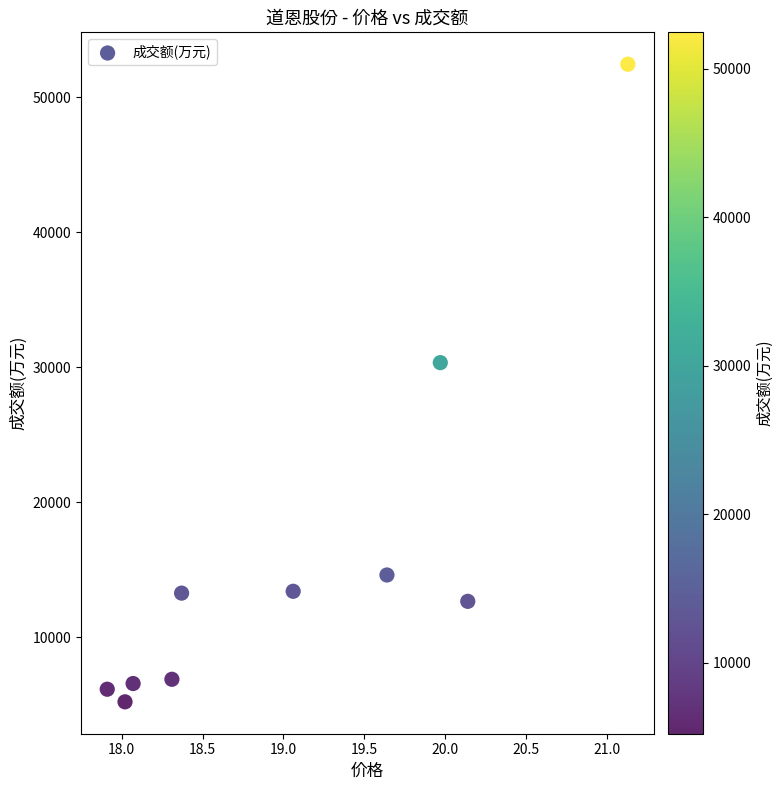

What Y value in the scatter plot is closest to 28840?

30351